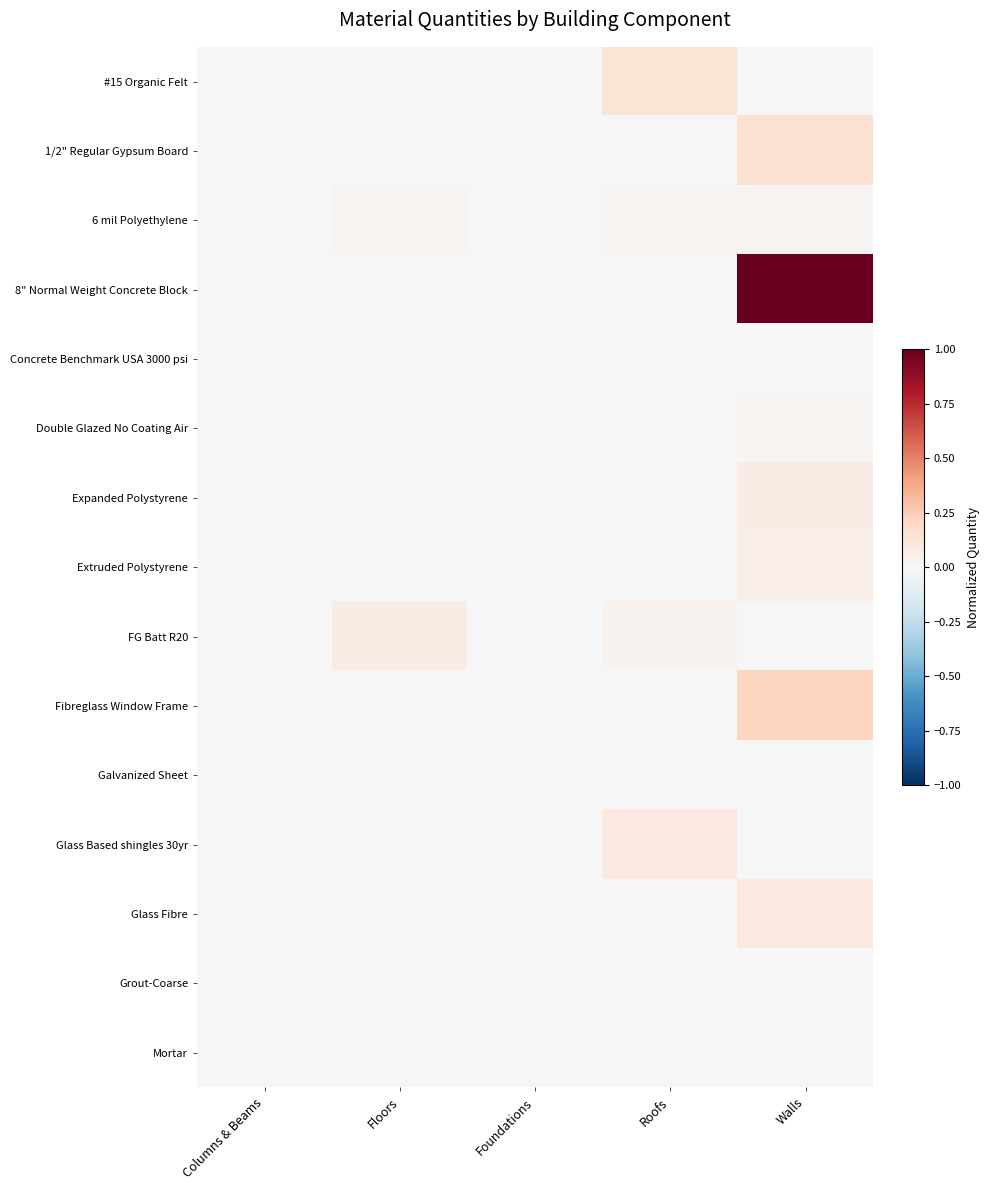

At which category is the sum across all series the highest?

Walls